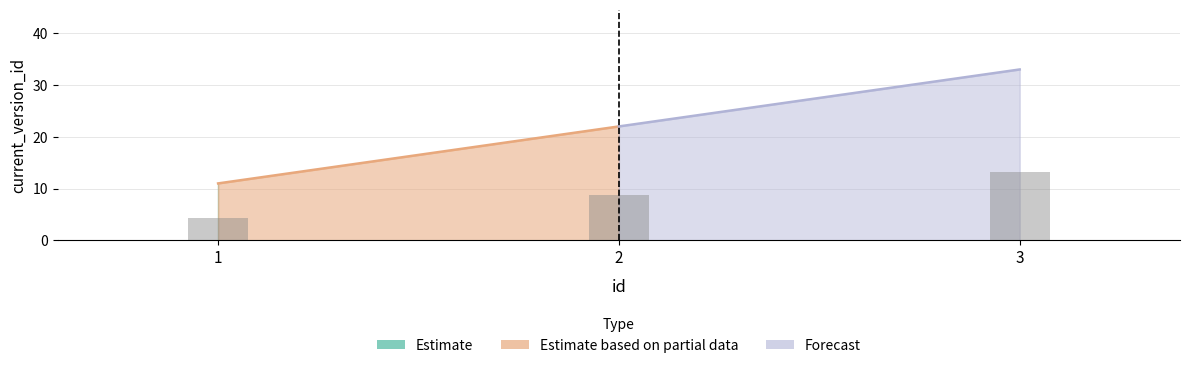

What is the difference between the second highest and minimum values?

4.4